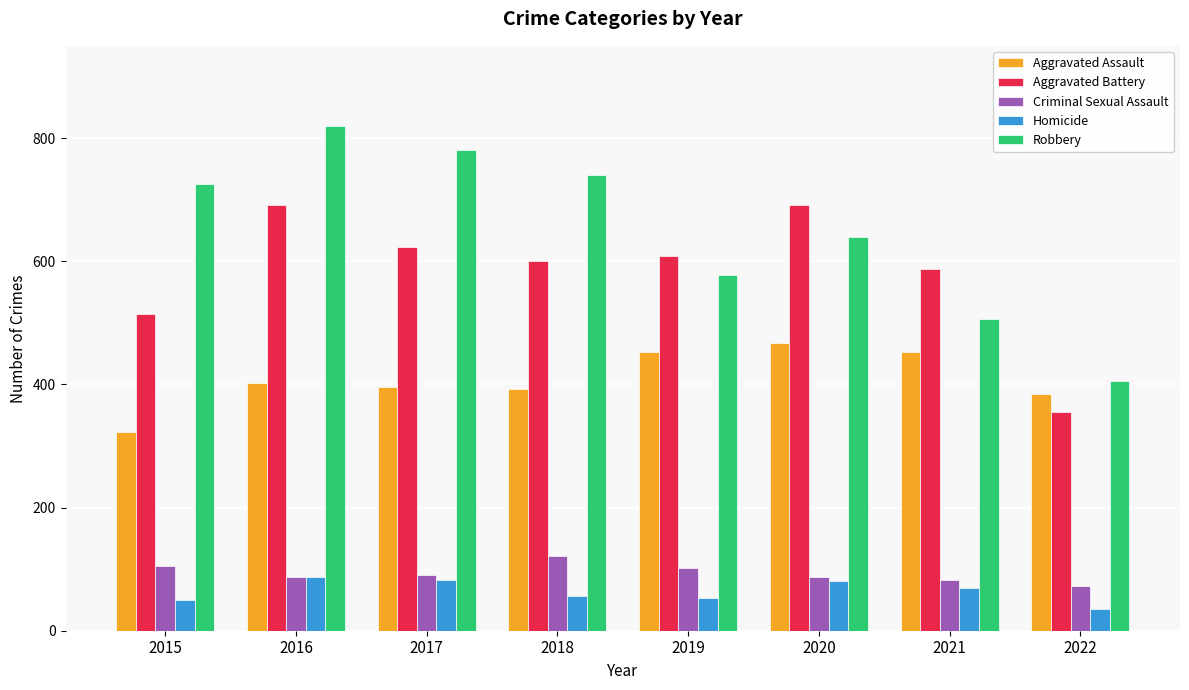

How many bars are there in each group?

5